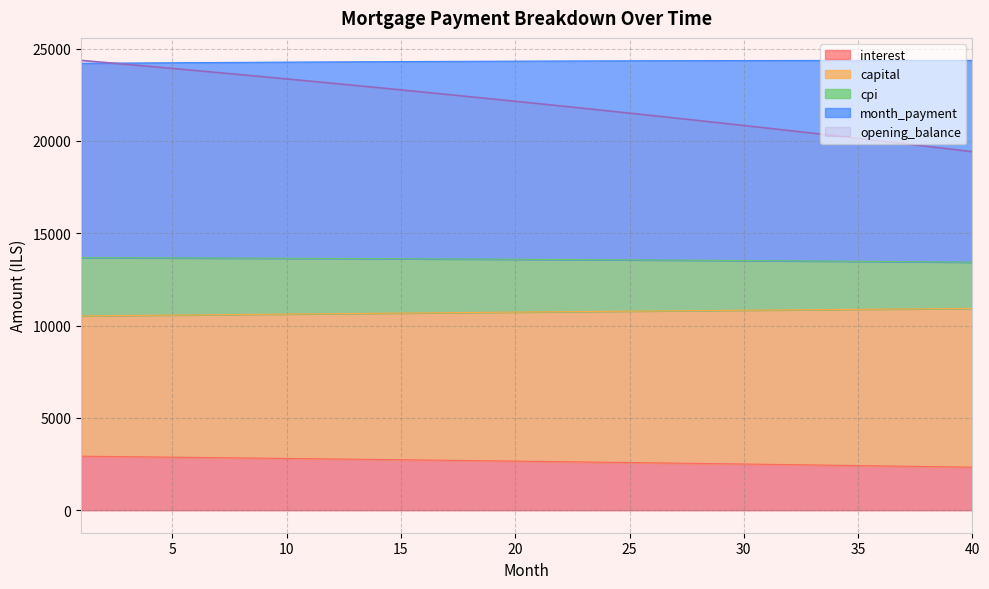

True or false: opening_balance and interest cross at least once.

False